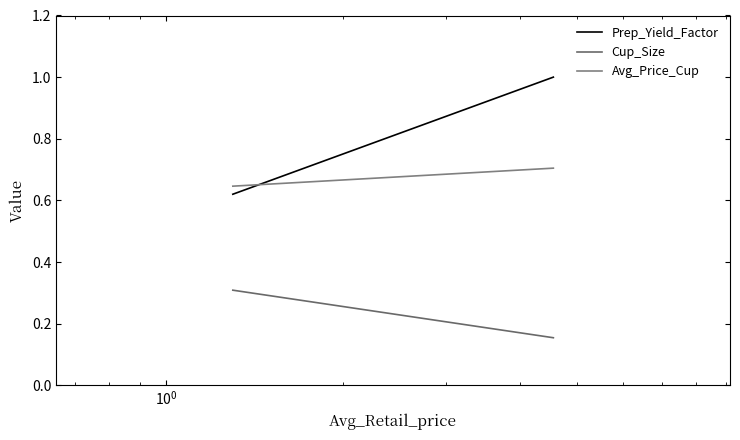

Reading left to right, transcribe all the data shown in this chart.

Prep_Yield_Factor: 0.6	1.0
Cup_Size: 0.3	0.2
Avg_Price_Cup: 0.6	0.7